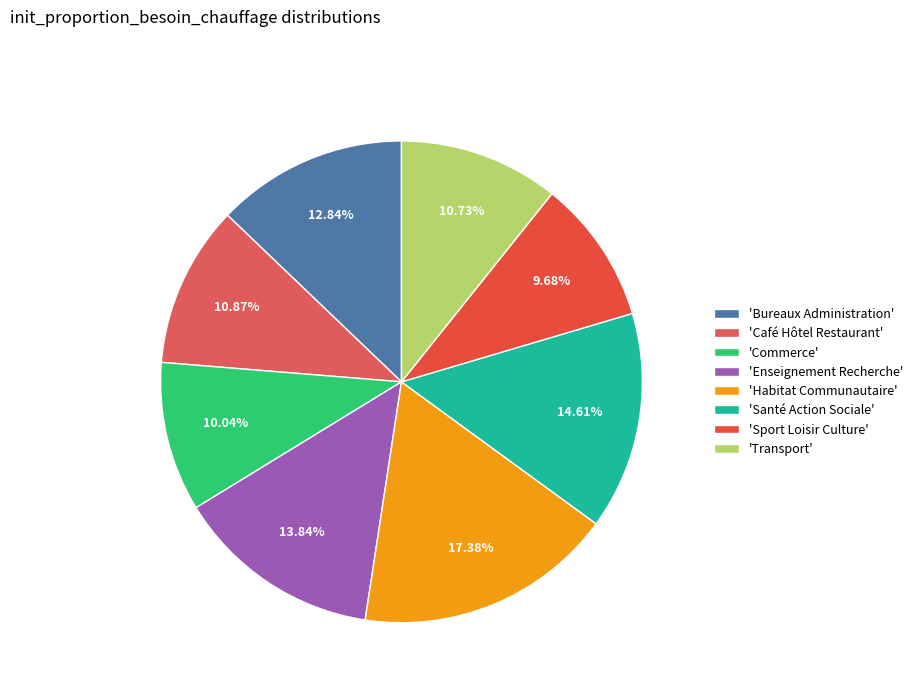

Count the number of slices in the pie.

8